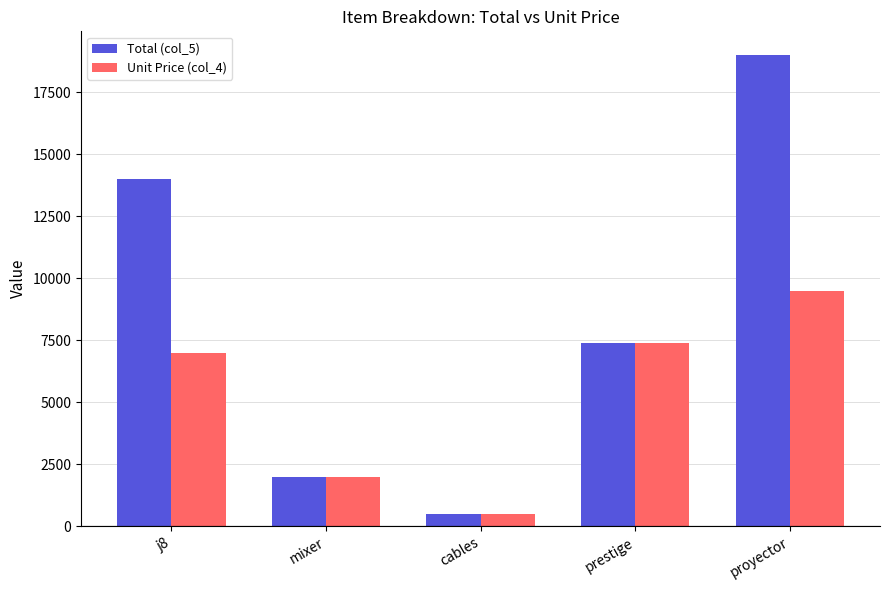

What is the minimum value shown in the chart?

500